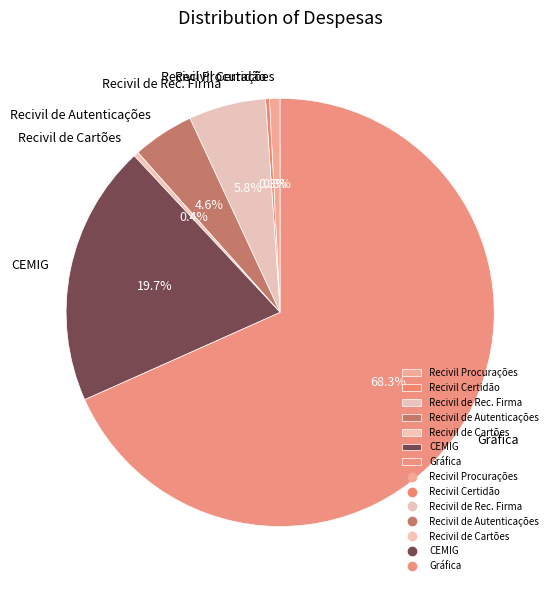

Which category has the biggest portion of the pie?

Gráfica